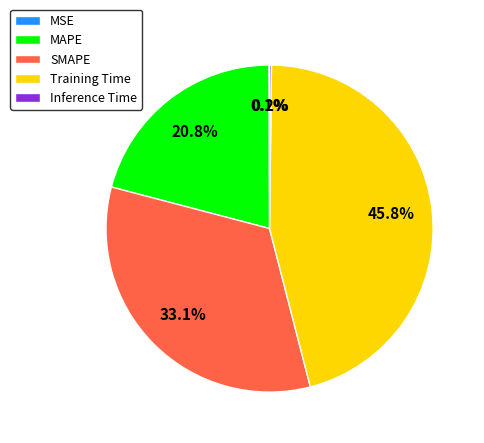

Between SMAPE and MAPE, which is larger?

SMAPE